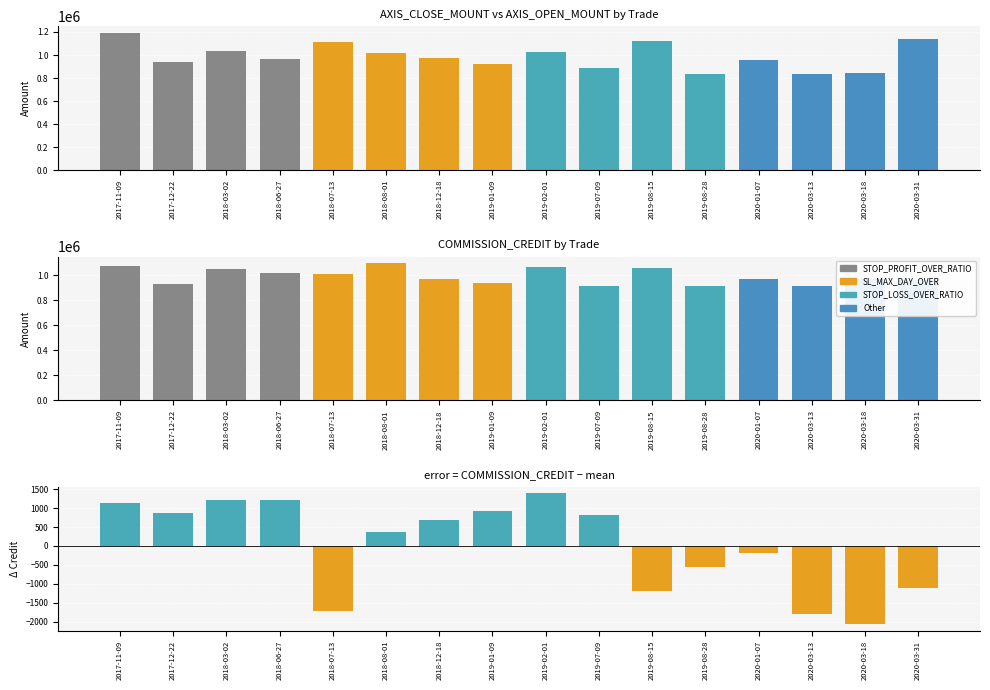

Reading left to right, list all the values displayed in this chart.

AXIS_CLOSE_MOUNT: 2017-11-09=1189600.0	2017-12-22=943200.0	2018-03-02=1036000.0	2018-06-27=967800.0	2018-07-13=1112400.0	2018-08-01=1020000.0	2018-12-18=976500.0	2019-01-09=919500.0	2019-02-01=1029000.0	2019-07-09=884400.0	2019-08-15=1118500.0	2019-08-28=836400.0	2020-01-07=959600.0	2020-03-13=833500.0	2020-03-18=847200.0	2020-03-31=1143100.0
AXIS_OPEN_MOUNT: 2017-11-09=1072000.0	2017-12-22=930600.0	2018-03-02=1049300.0	2018-06-27=1020000.0	2018-07-13=1007400.0	2018-08-01=1095600.0	2018-12-18=975000.0	2019-01-09=939500.0	2019-02-01=1071000.0	2019-07-09=918400.0	2019-08-15=1061000.0	2019-08-28=912000.0	2020-01-07=972000.0	2020-03-13=917500.0	2020-03-18=973800.0	2020-03-31=963900.0
COMMISSION_CREDIT_diff: 2017-11-09=1123.3	2017-12-22=877.3	2018-03-02=1213.3	2018-06-27=1210.3	2018-07-13=-1708.7	2018-08-01=359.3	2018-12-18=690.3	2019-01-09=910.3	2019-02-01=1385.3	2019-07-09=807.3	2019-08-15=-1194.7	2019-08-28=-543.7	2020-01-07=-182.7	2020-03-13=-1779.7	2020-03-18=-2061.7	2020-03-31=-1105.7